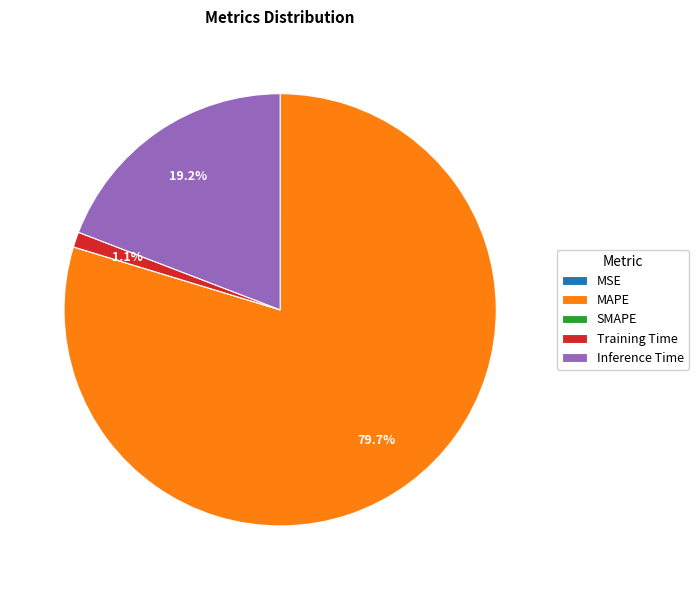

Which slice is the largest?

MAPE